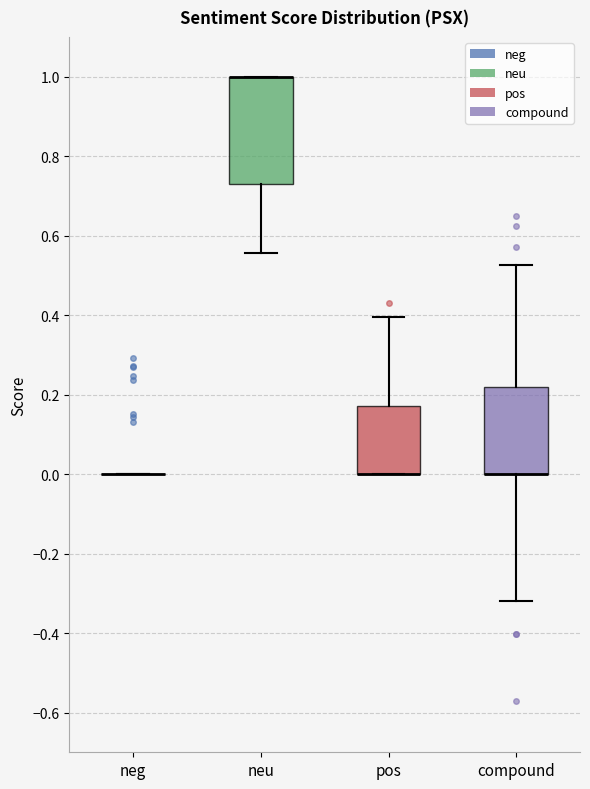

Comparing the boxes themselves (not the whiskers), which one is the tallest?

neu